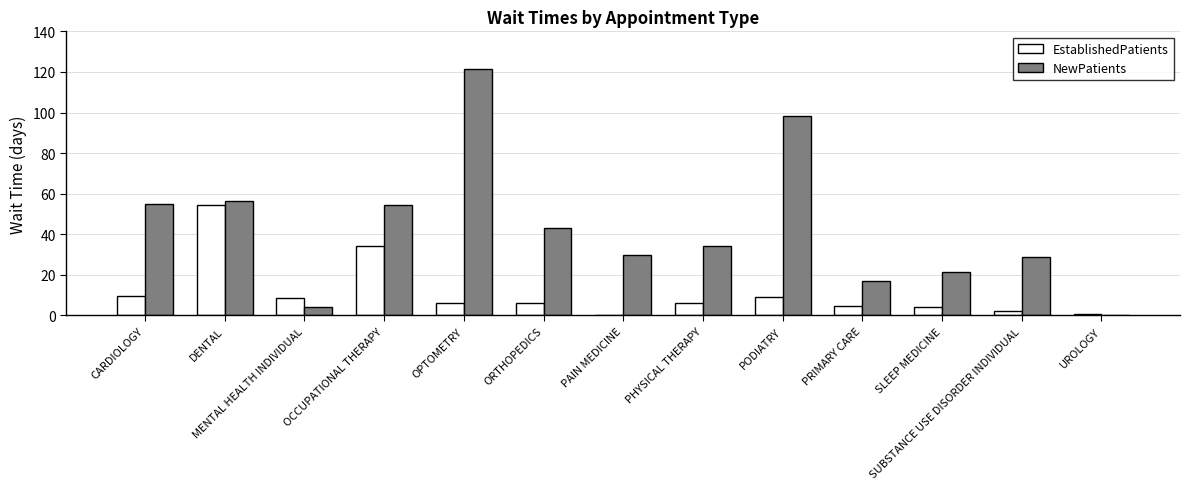

What is the sum of the EstablishedPatients values at MENTAL HEALTH INDIVIDUAL and UROLOGY?

9.4